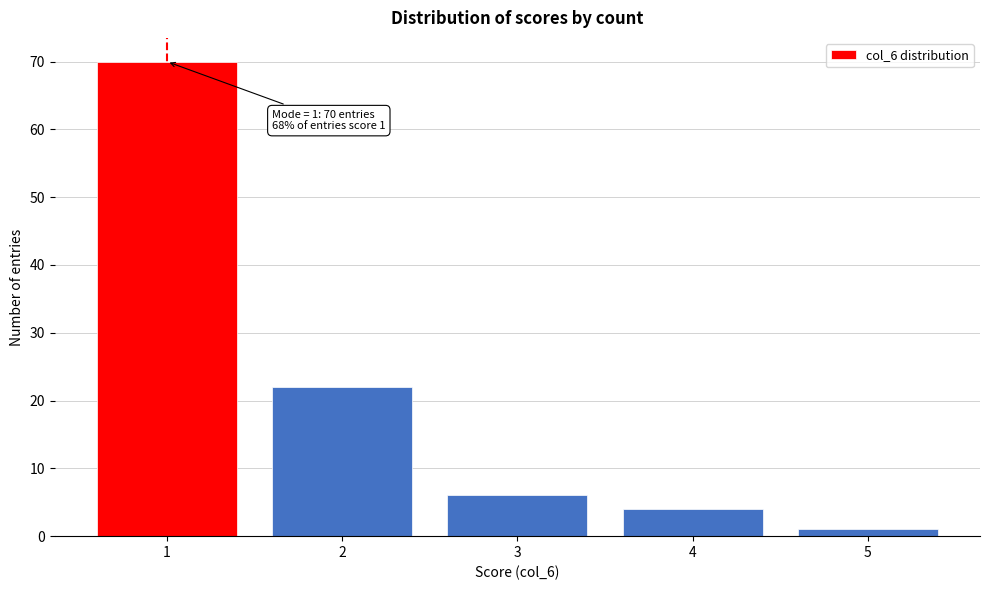

Reading right to left, list all the values displayed in this chart.

1	4	6	22	70